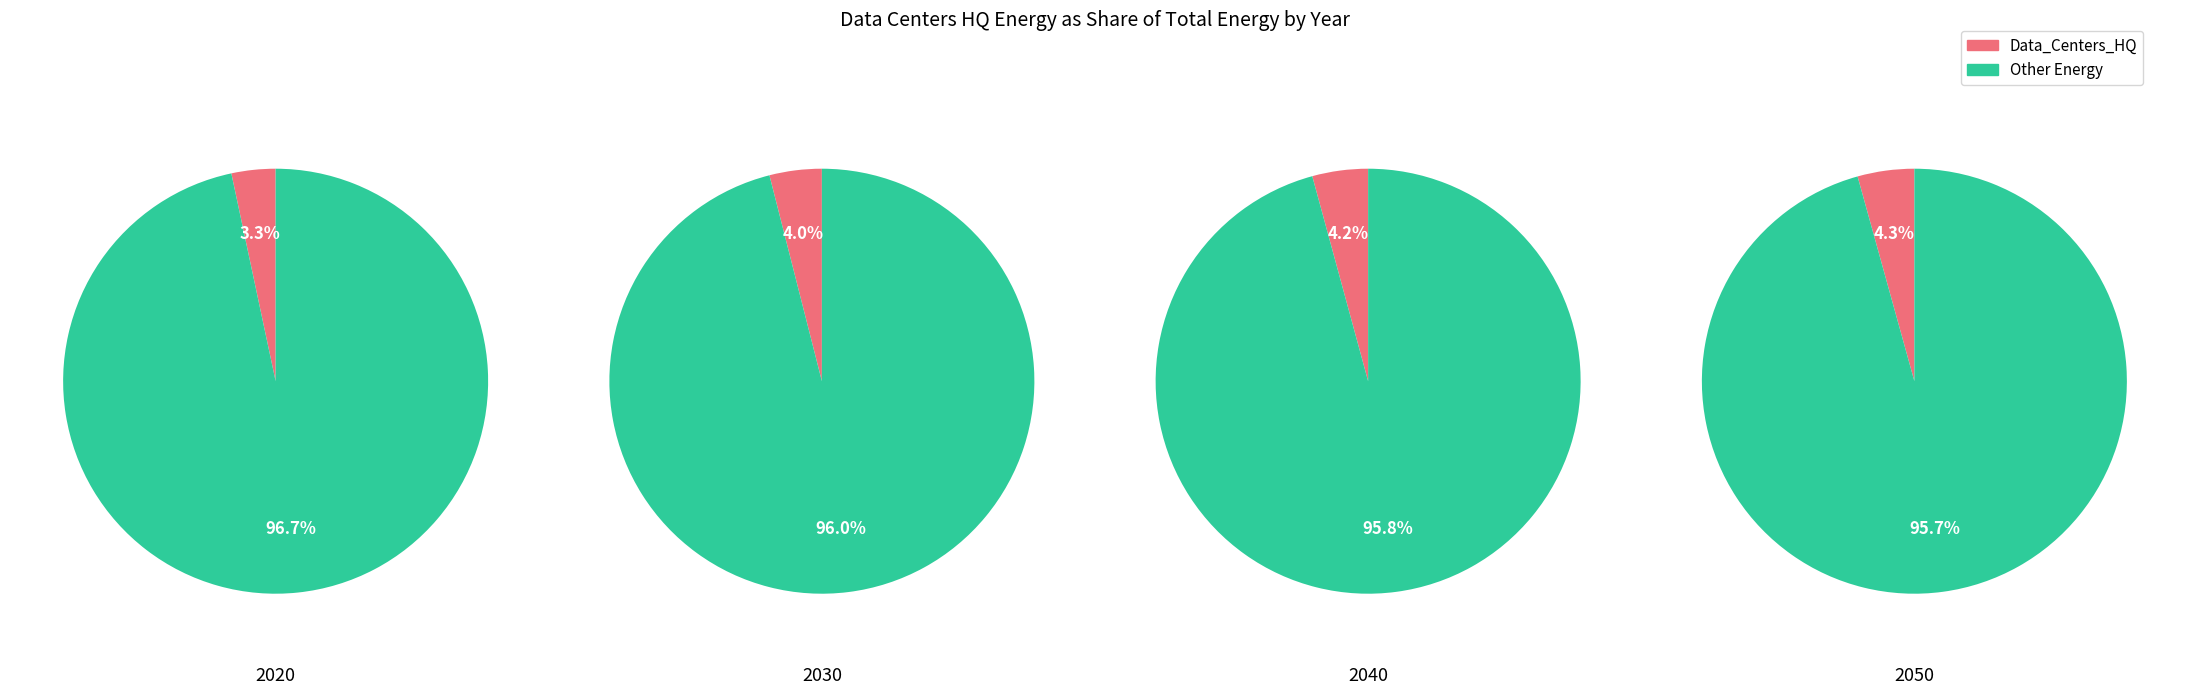

To the nearest percent, what portion does 2040 represent?

25%